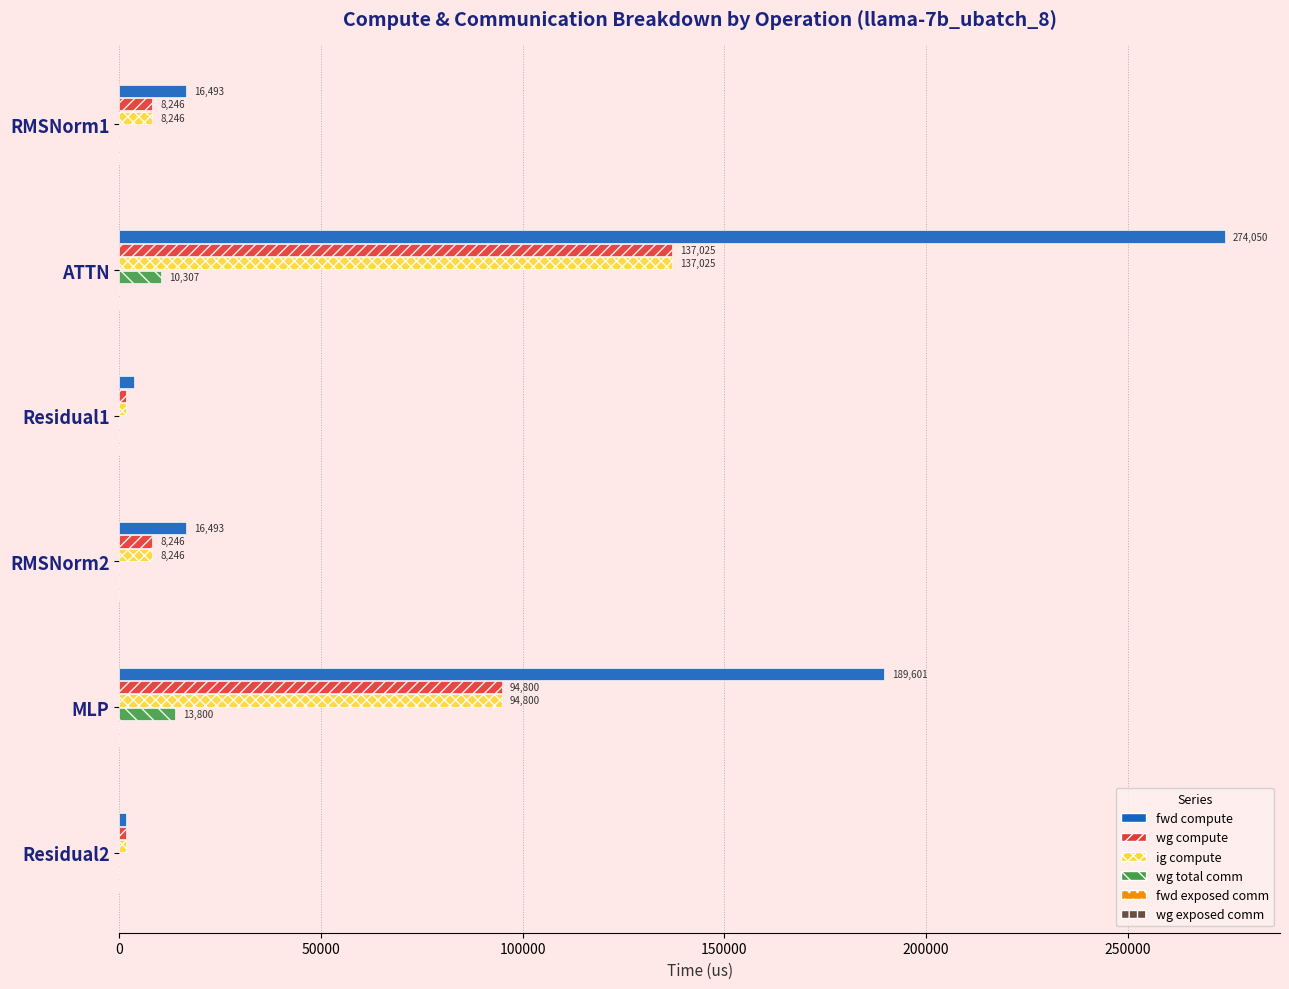

How many categories are shown in the chart?

6